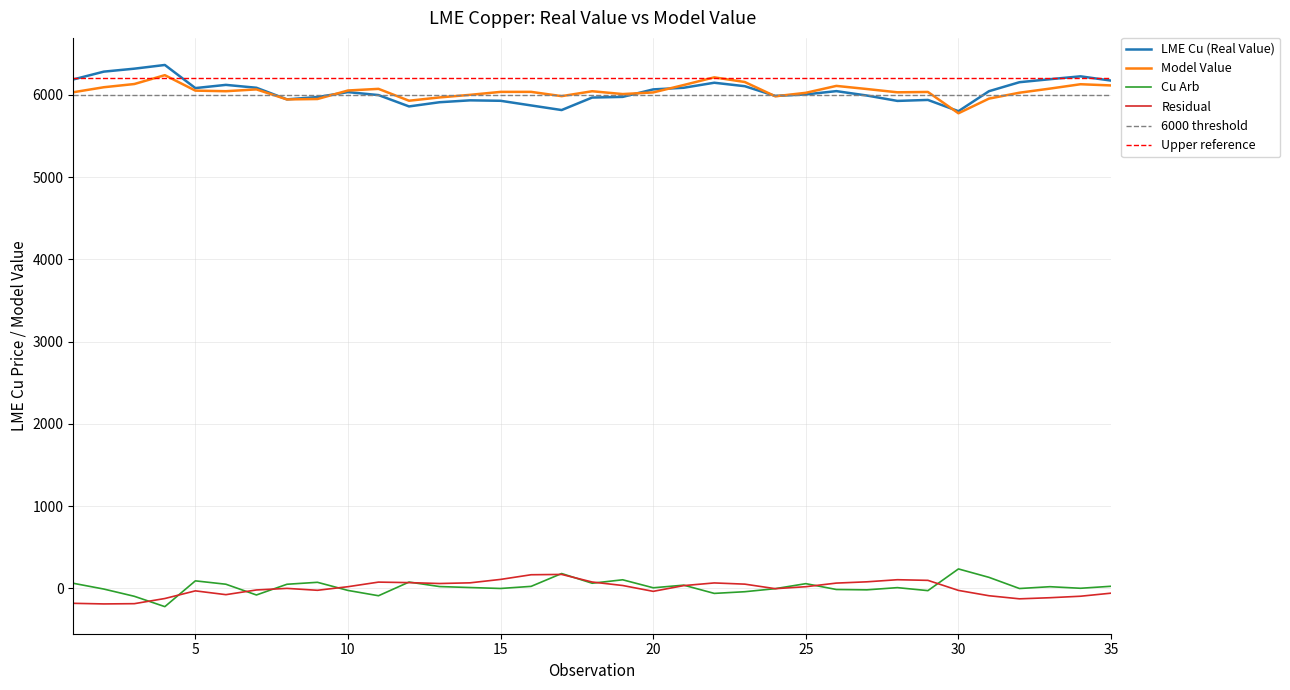

True or false: Model Value has a value of 6036.0 at 16.

True